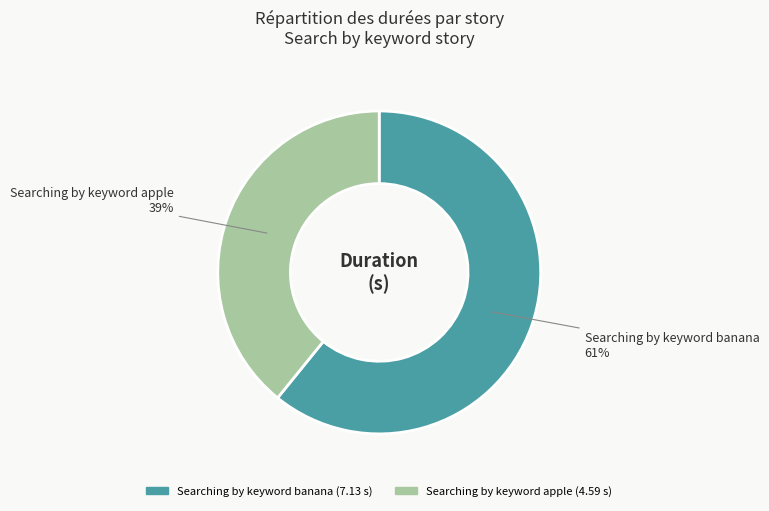

The Searching by keyword banana slice represents 61% of the pie. True or false?

True